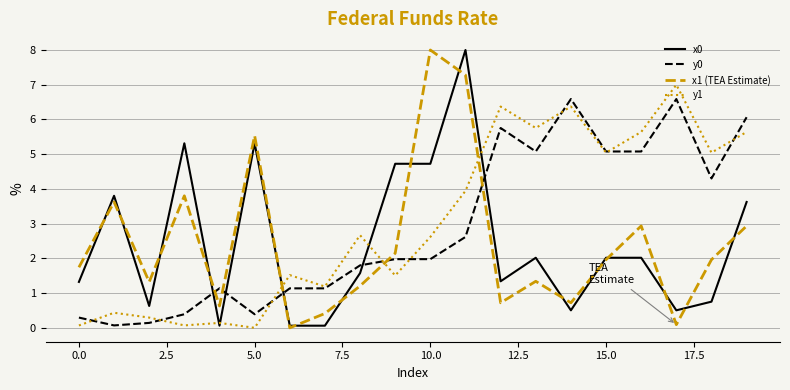

What is the maximum value for y1?

7.0